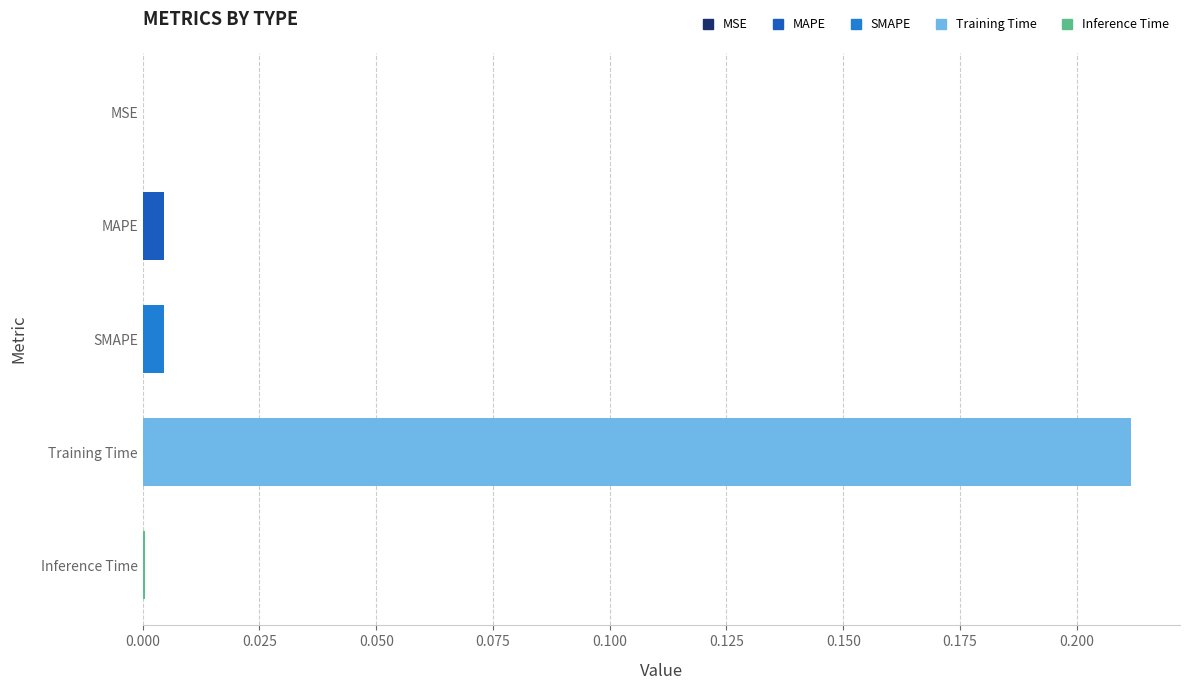

At which category does the chart reach its peak across all series?

Training Time